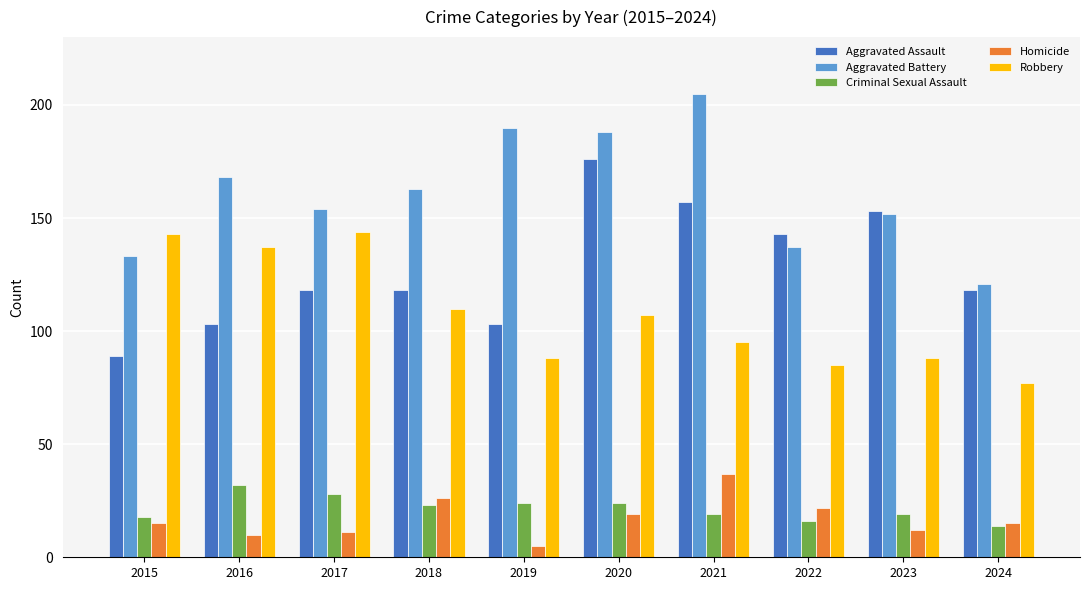

Reading left to right, transcribe all the data shown in this chart.

Aggravated Assault: 2015=89	2016=103	2017=118	2018=118	2019=103	2020=176	2021=157	2022=143	2023=153	2024=118
Aggravated Battery: 2015=133	2016=168	2017=154	2018=163	2019=190	2020=188	2021=205	2022=137	2023=152	2024=121
Criminal Sexual Assault: 2015=18	2016=32	2017=28	2018=23	2019=24	2020=24	2021=19	2022=16	2023=19	2024=14
Homicide: 2015=15	2016=10	2017=11	2018=26	2019=5	2020=19	2021=37	2022=22	2023=12	2024=15
Robbery: 2015=143	2016=137	2017=144	2018=110	2019=88	2020=107	2021=95	2022=85	2023=88	2024=77